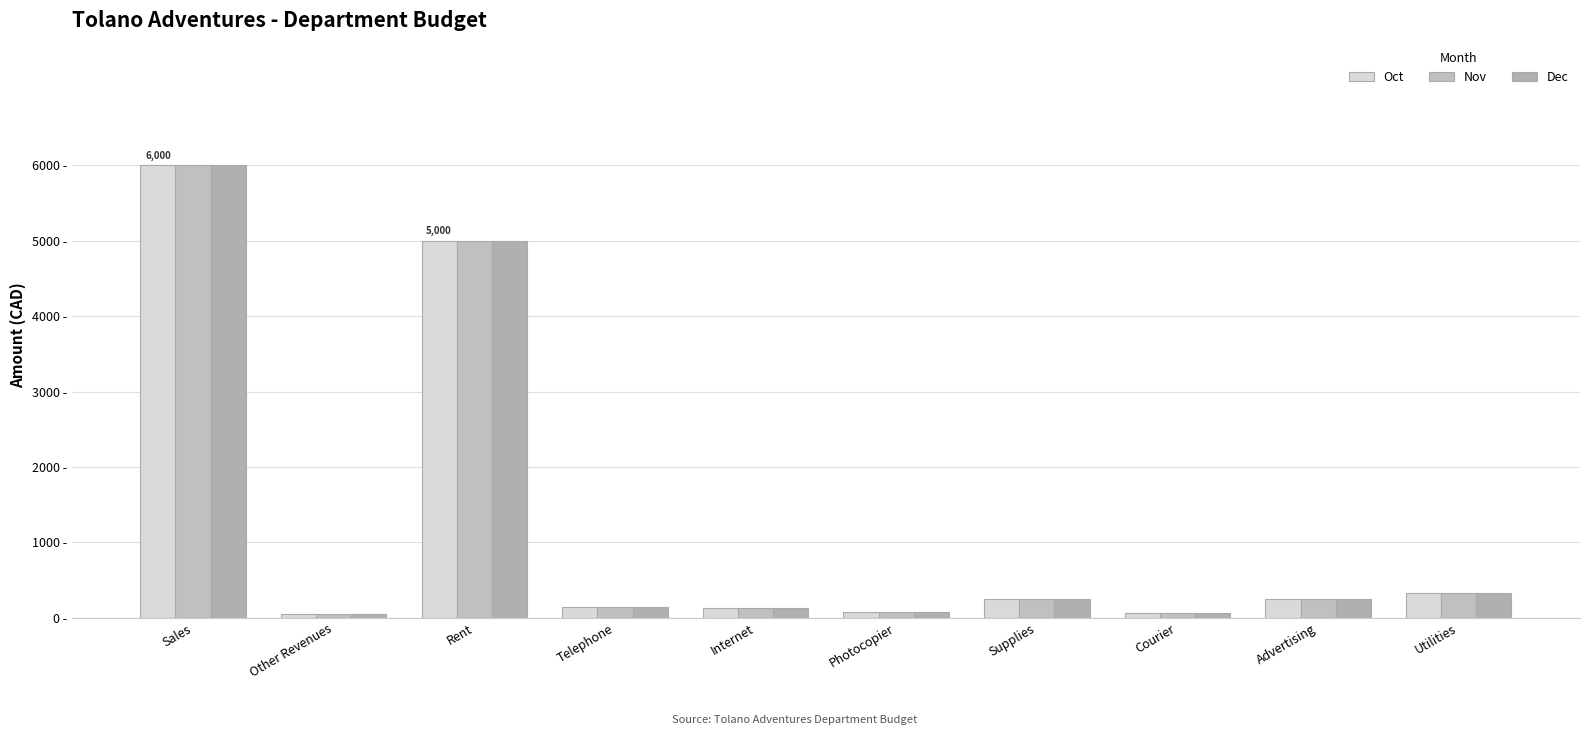

Which category has the lowest value in the Oct series?

Other Revenues